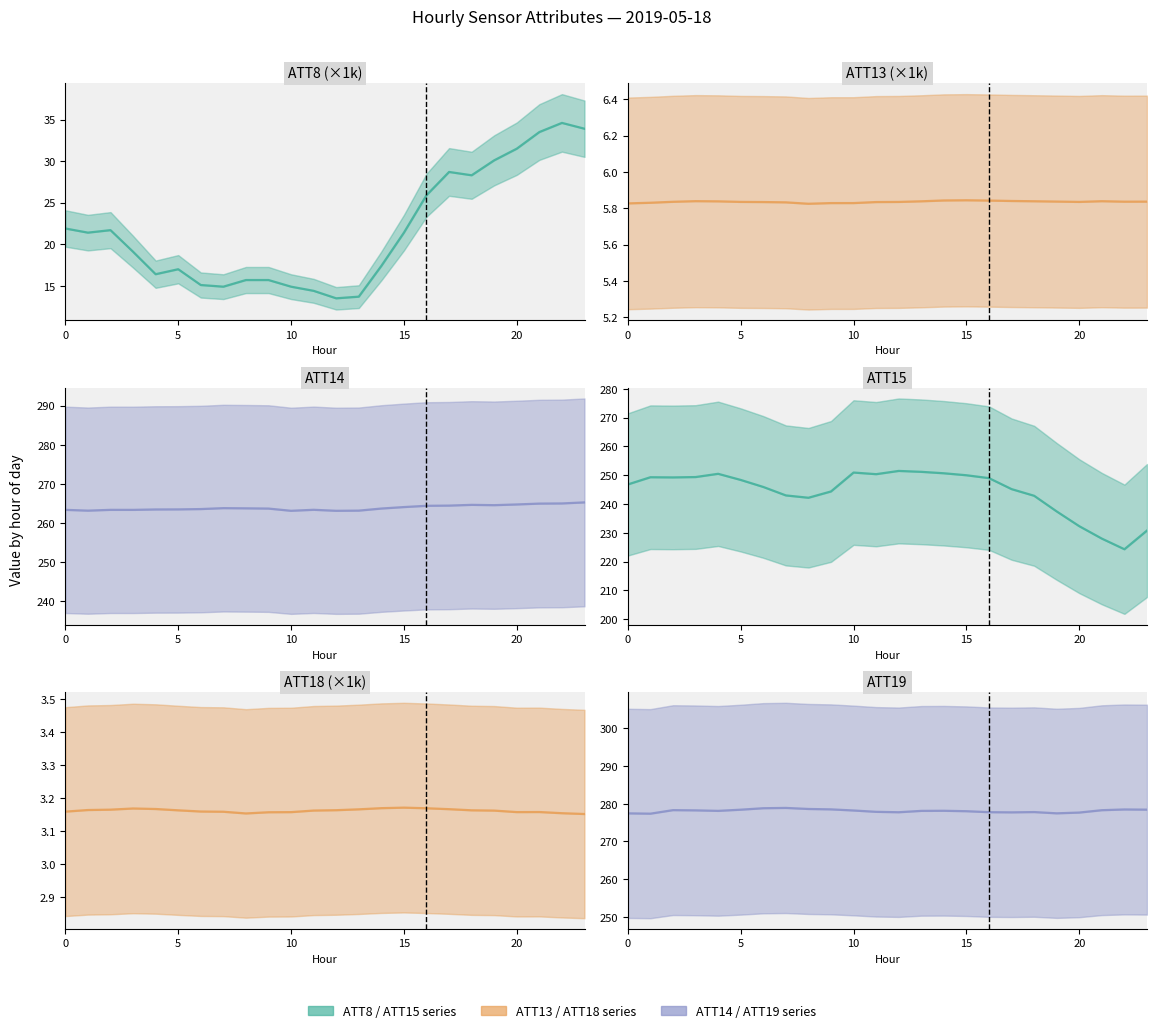

How many categories are shown in the chart?

24